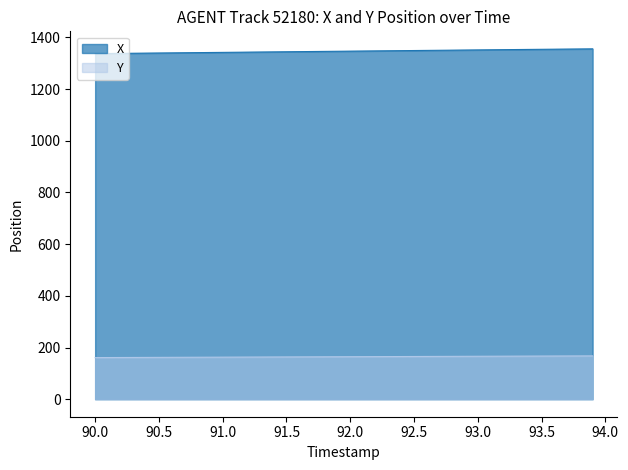

Reading left to right, what are all the values shown in this chart?

X: 90.0=1337.0	90.1=1337.5	90.2=1338.0	90.3=1338.5	90.4=1338.9	90.5=1339.4	90.6=1339.9	90.7=1340.4	90.8=1340.8	90.9=1341.3	91.0=1341.8	91.1=1342.3	91.2=1342.8	91.3=1343.2	91.4=1343.7	91.5=1344.2	91.6=1344.7	91.7=1345.1	91.8=1345.6	91.9=1346.1	92.0=1346.6	92.1=1347.0	92.2=1347.5	92.3=1348.0	92.4=1348.5	92.5=1349.0	92.6=1349.4	92.7=1349.9	92.8=1350.4	92.9=1350.9	93.0=1351.3	93.1=1351.8	93.2=1352.3	93.3=1352.8	93.4=1353.2	93.5=1353.7	93.6=1354.1	93.7=1354.6	93.8=1355.0	93.9=1355.4
Y: 90.0=161.0	90.1=161.2	90.2=161.4	90.3=161.5	90.4=161.7	90.5=161.9	90.6=162.0	90.7=162.2	90.8=162.4	90.9=162.5	91.0=162.7	91.1=162.9	91.2=163.0	91.3=163.2	91.4=163.4	91.5=163.5	91.6=163.7	91.7=163.9	91.8=164.1	91.9=164.2	92.0=164.4	92.1=164.6	92.2=164.7	92.3=164.9	92.4=165.1	92.5=165.2	92.6=165.4	92.7=165.6	92.8=165.8	92.9=165.9	93.0=166.1	93.1=166.3	93.2=166.4	93.3=166.6	93.4=166.8	93.5=166.9	93.6=167.1	93.7=167.3	93.8=167.4	93.9=167.6